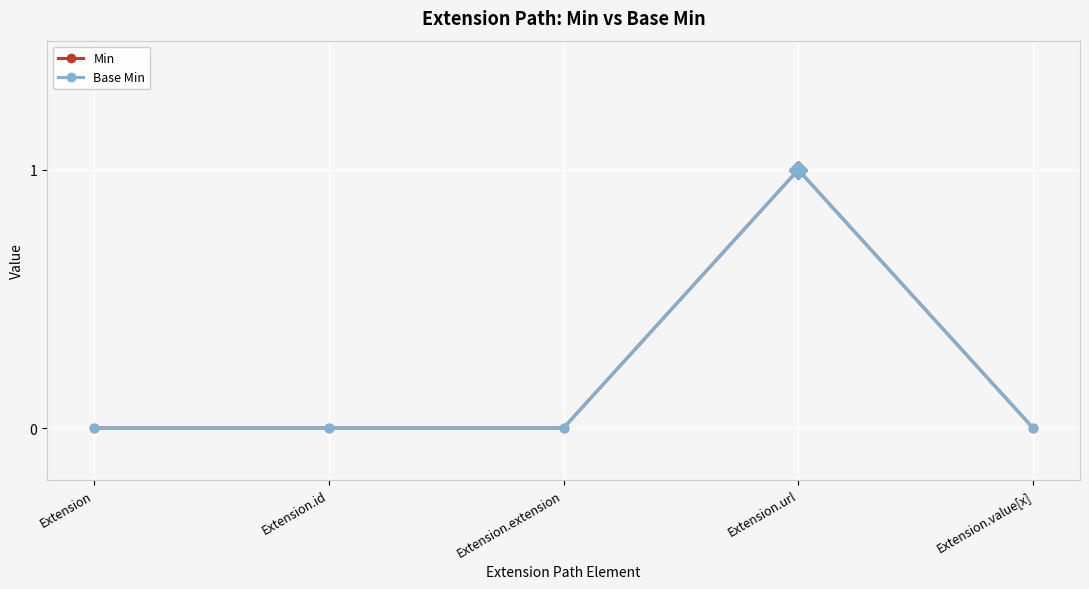

Which series changed the most between Extension and Extension.url?

Min